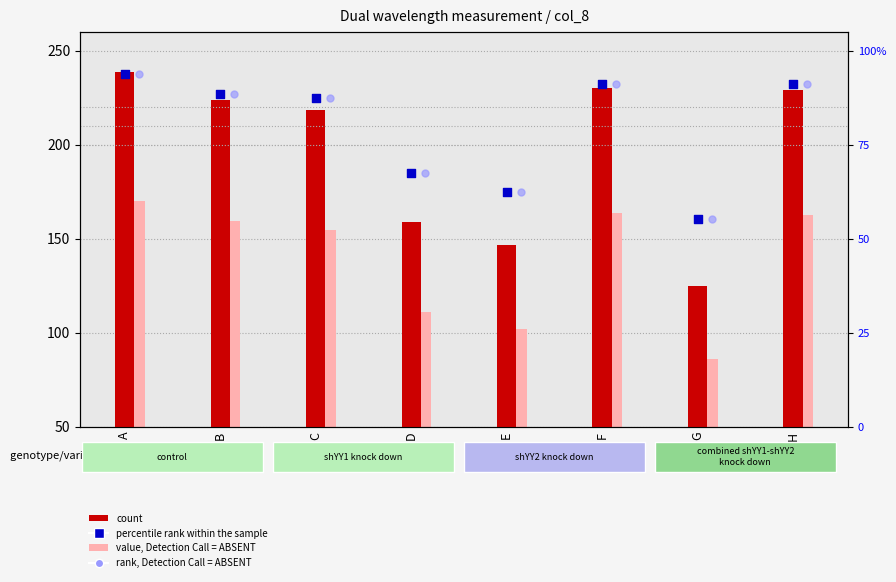

Is the value of count at G greater than the value of value, Detection Call = ABSENT at A?

No